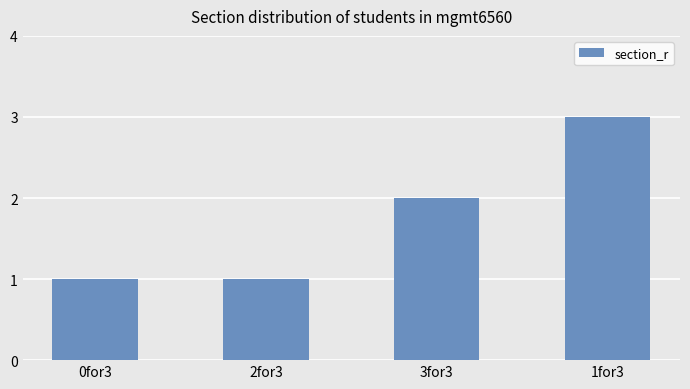

What is the label of the 2nd bar from the left?

2for3